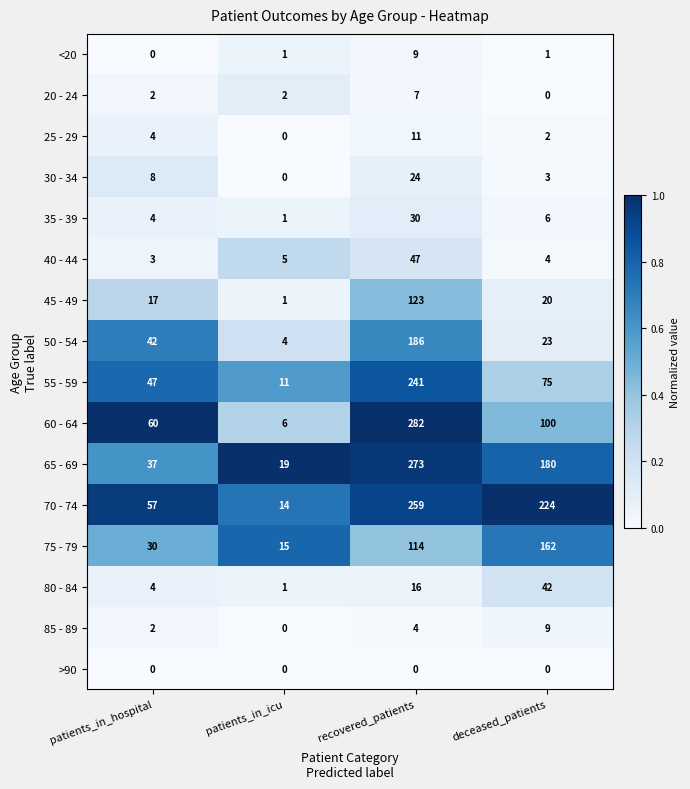

Which series changed the most between patients_in_hospital and recovered_patients?

65 - 69